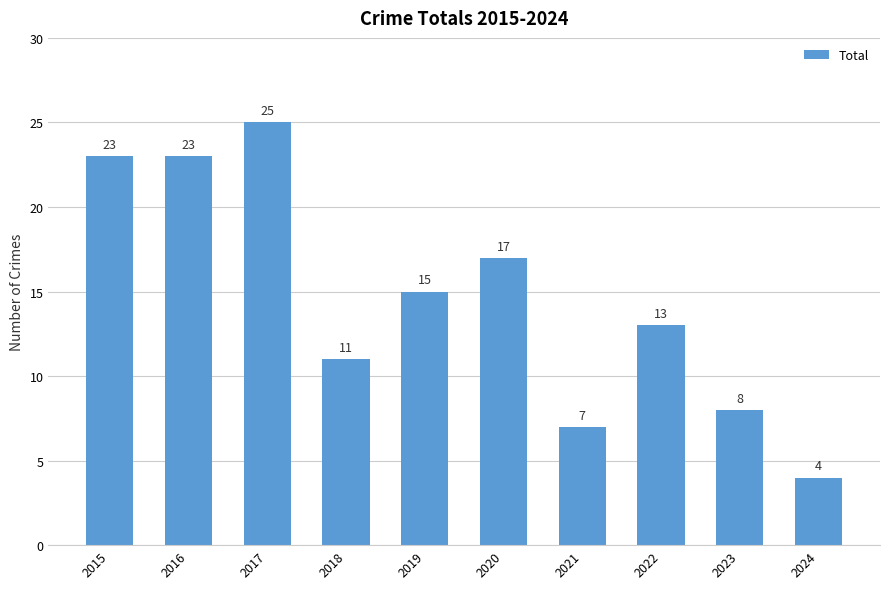

What is the sum of all values?

146